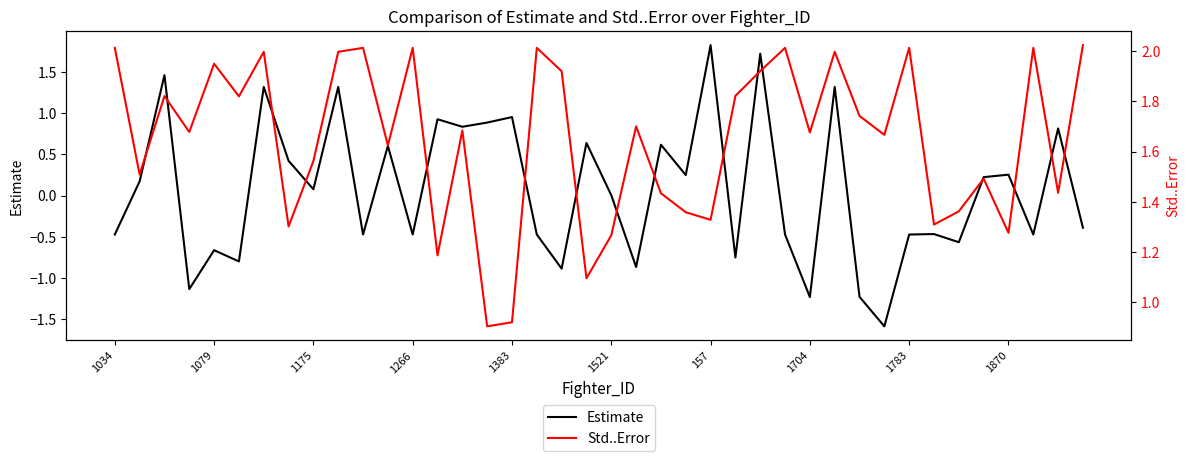

The Std..Error series shows 1.9 at 18. True or false?

True